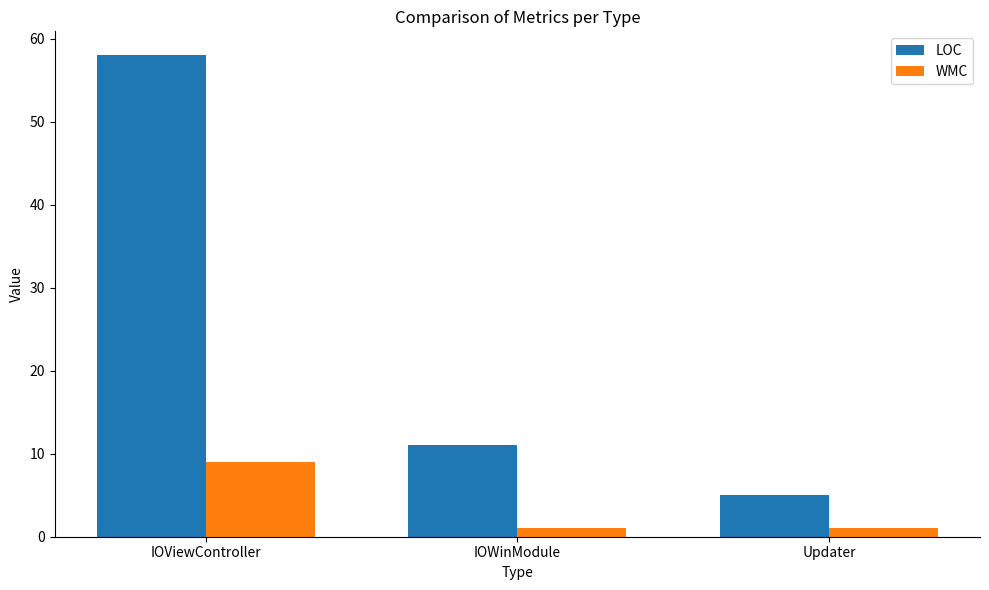

Reading left to right, transcribe all the data shown in this chart.

LOC: IOViewController=58	IOWinModule=11	Updater=5
WMC: IOViewController=9	IOWinModule=1	Updater=1